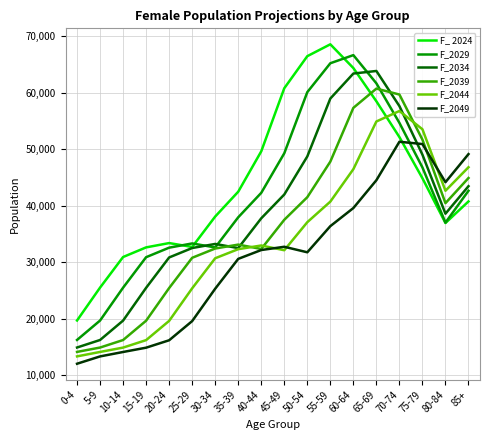

The value of F_2039 at 80-84 is 68364.4. True or false?

False